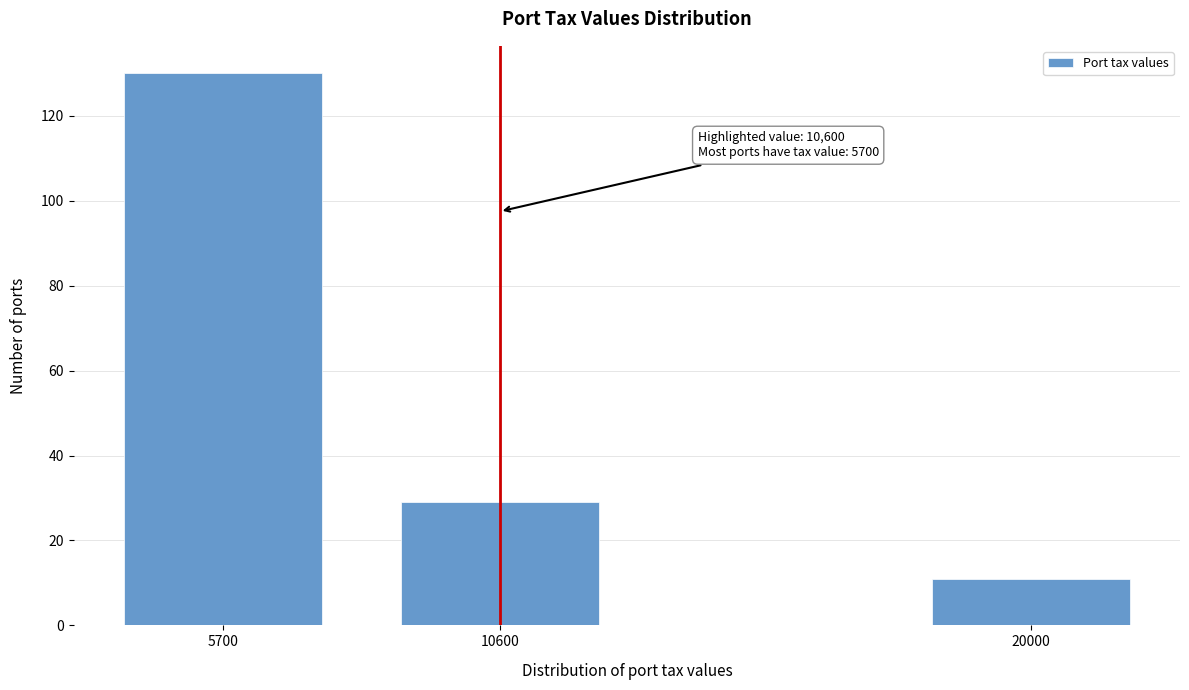

Reading right to left, what are all the values shown in this chart?

20000=11	10600=29	5700=130